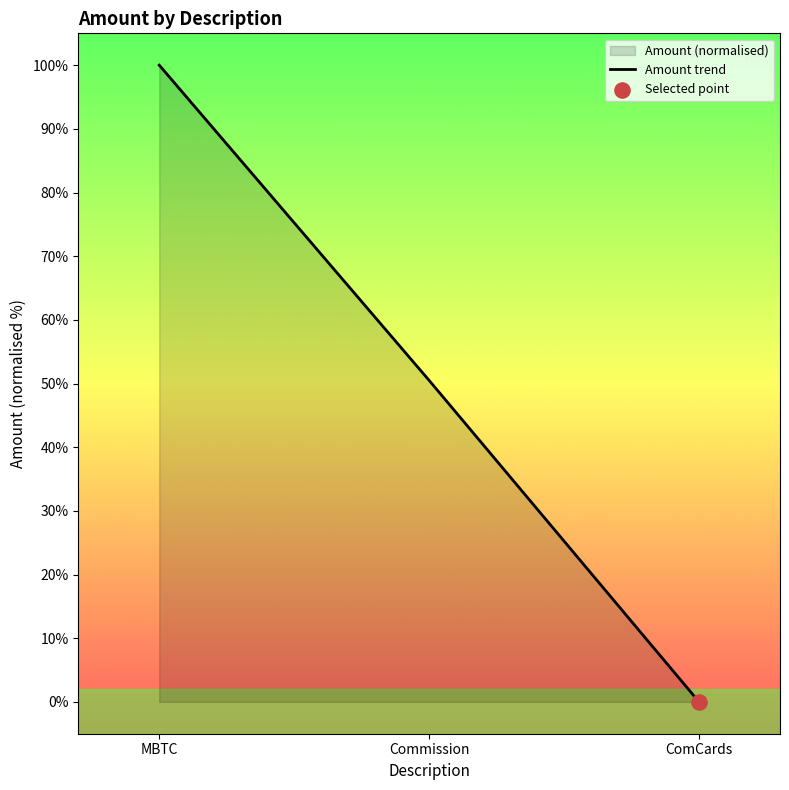

Which has a higher value, MBTC or Commission?

MBTC